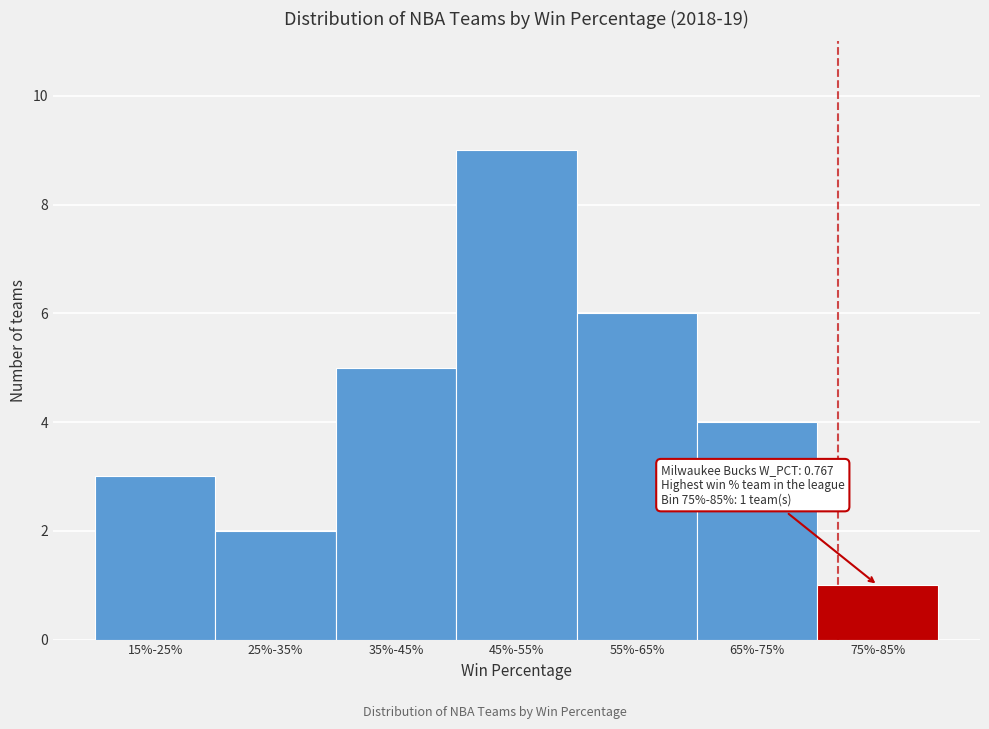

Reading left to right, what are all the values shown in this chart?

15%-25%=3	25%-35%=2	35%-45%=5	45%-55%=9	55%-65%=6	65%-75%=4	75%-85%=1